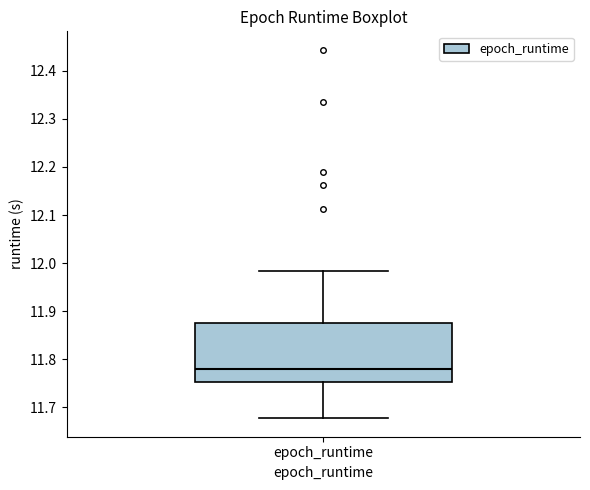

Where does the median line of the box for epoch_runtime sit on the y-axis? The values are not printed on the chart, so give them approximately, as read against the axis.

11.78